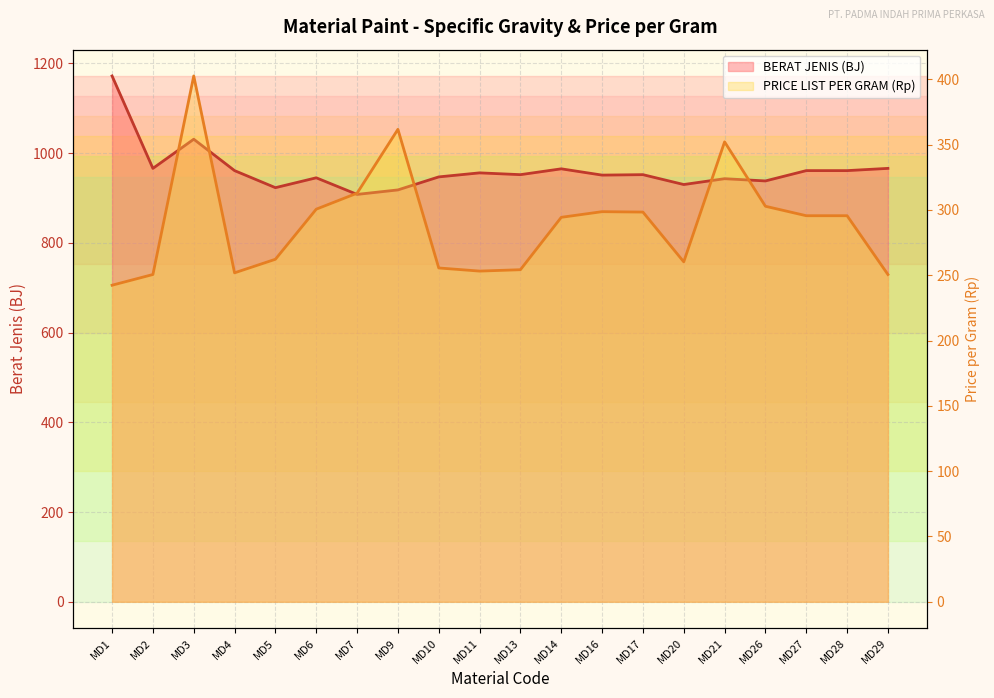

What is the average value of the PRICE LIST PER GRAM series?

289.8